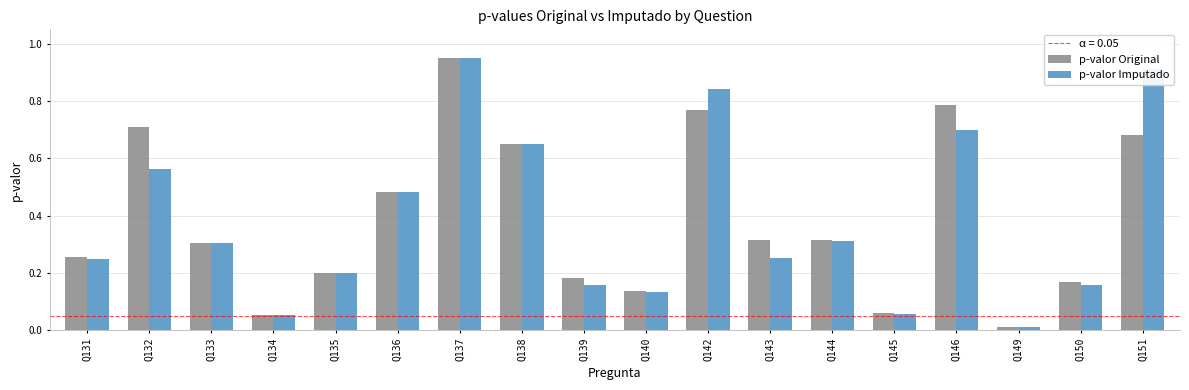

What is the average value of the p-valor Original series?

0.4